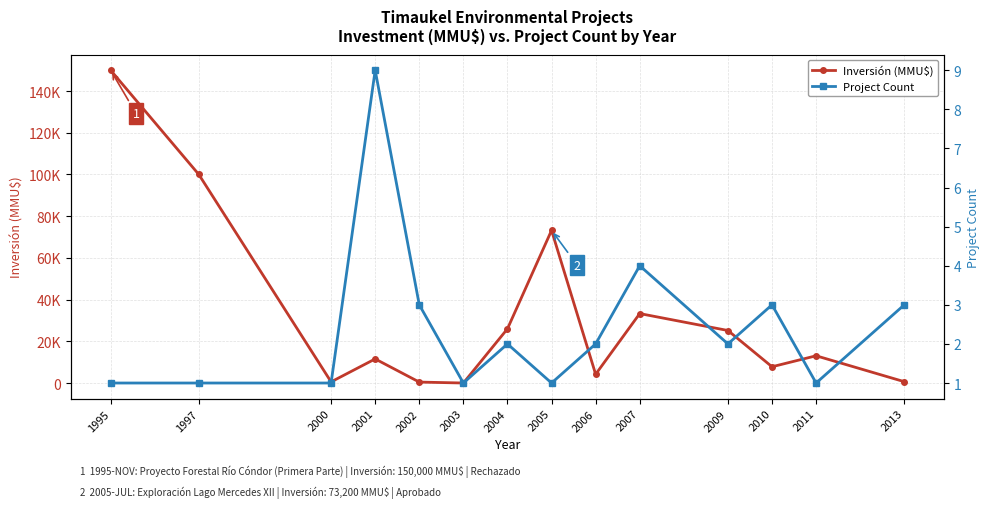

What is the value of the Project Count point at the 12th from the left?

3